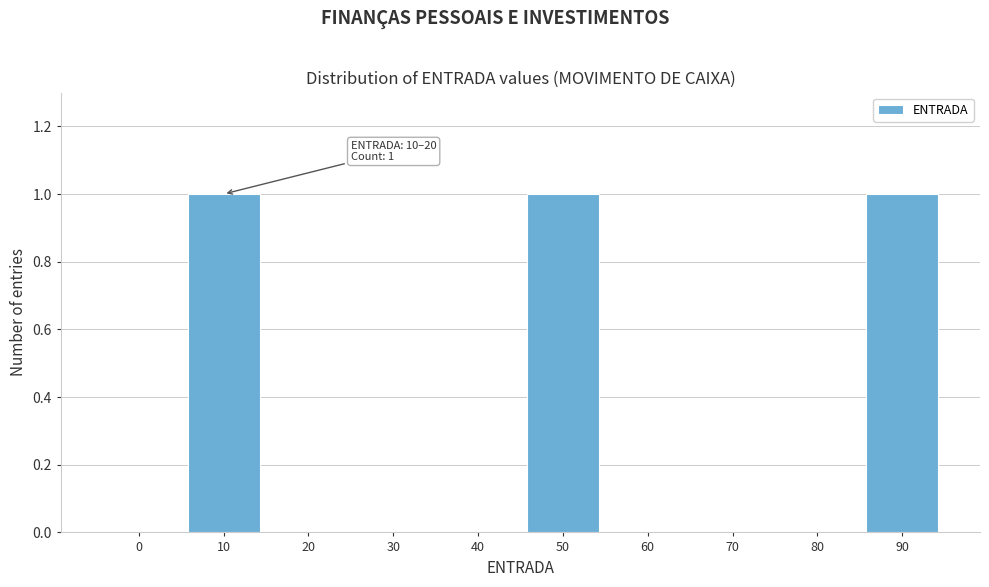

Reading left to right, extract all data points from this chart.

0=0	10=1	20=0	30=0	40=0	50=1	60=0	70=0	80=0	90=1